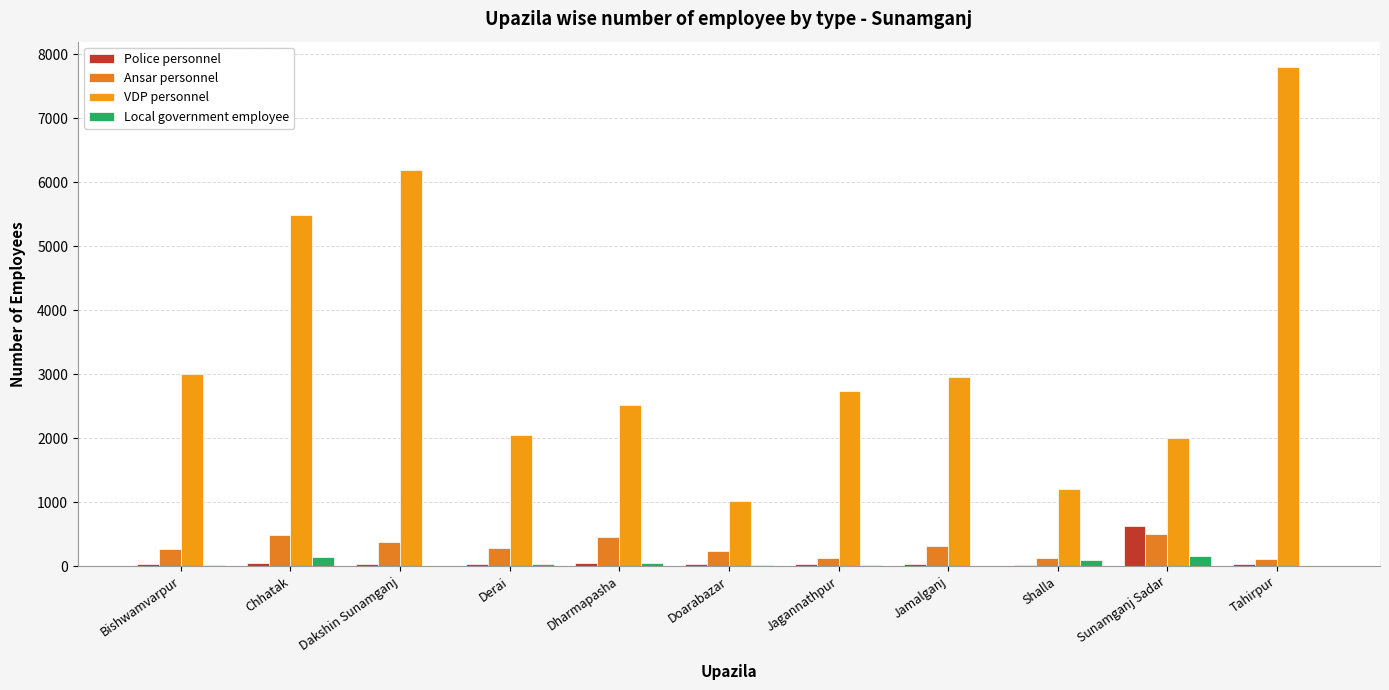

What is the lowest value of the VDP personnel series?

1012